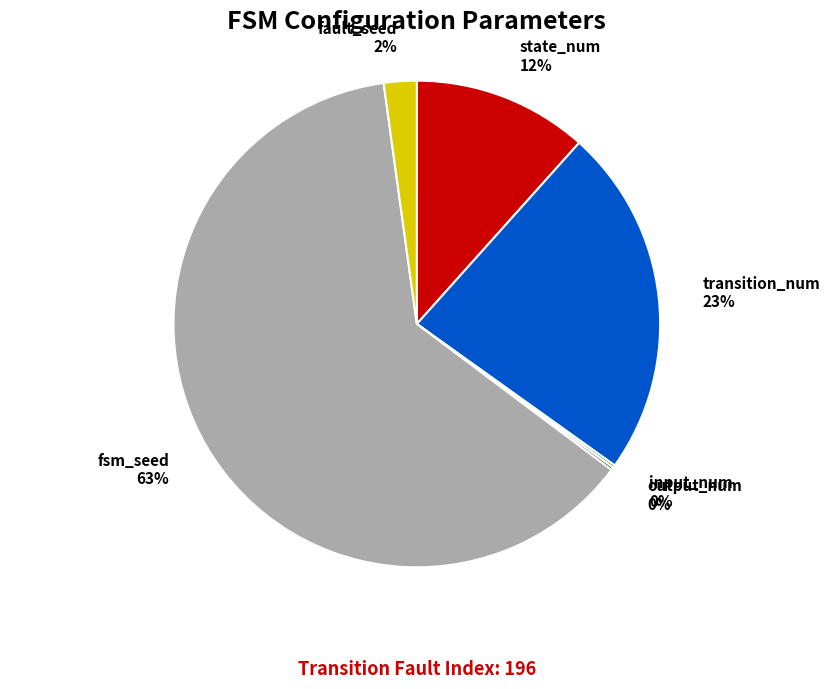

To the nearest percent, what is the average slice percentage?

17%